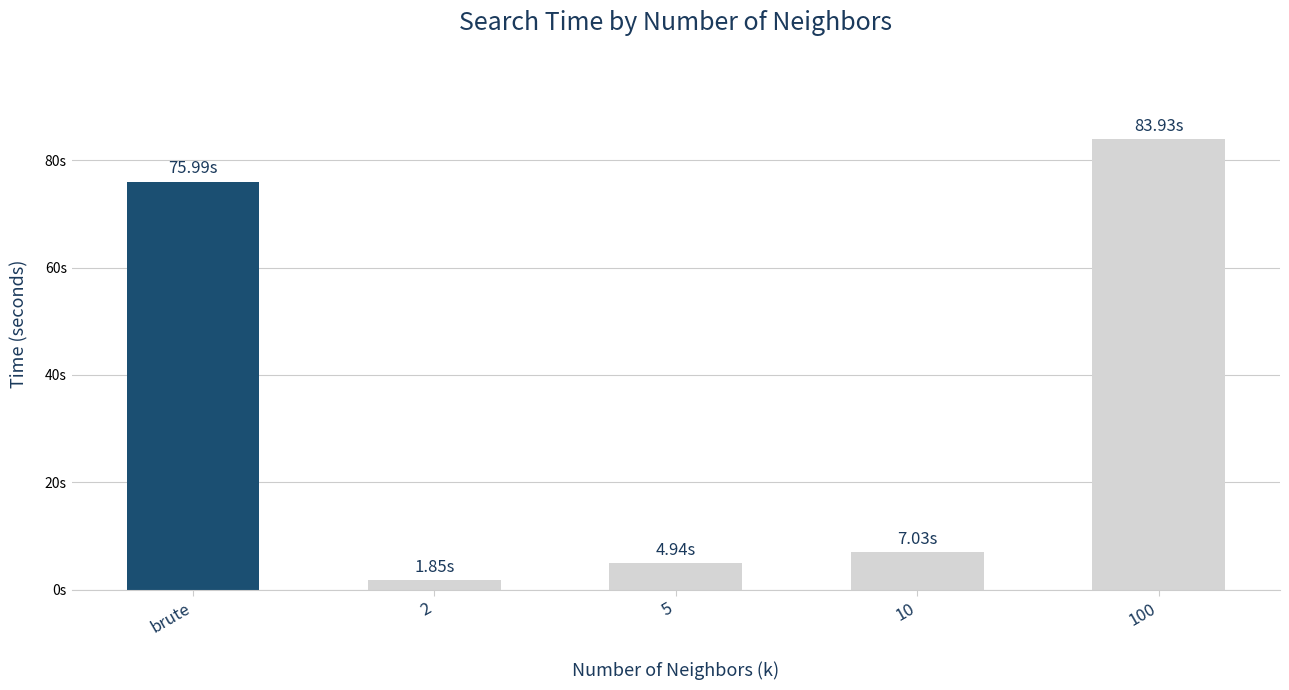

Where does the data first go above 7?

brute